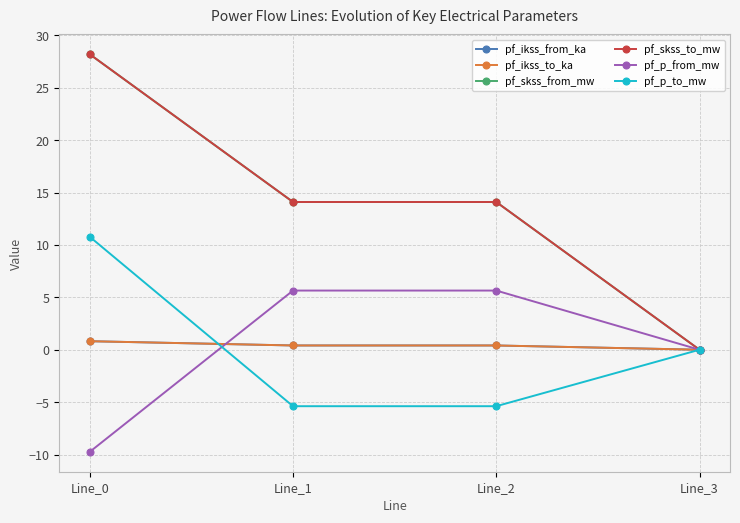

Does the chart have visible grid lines?

Yes